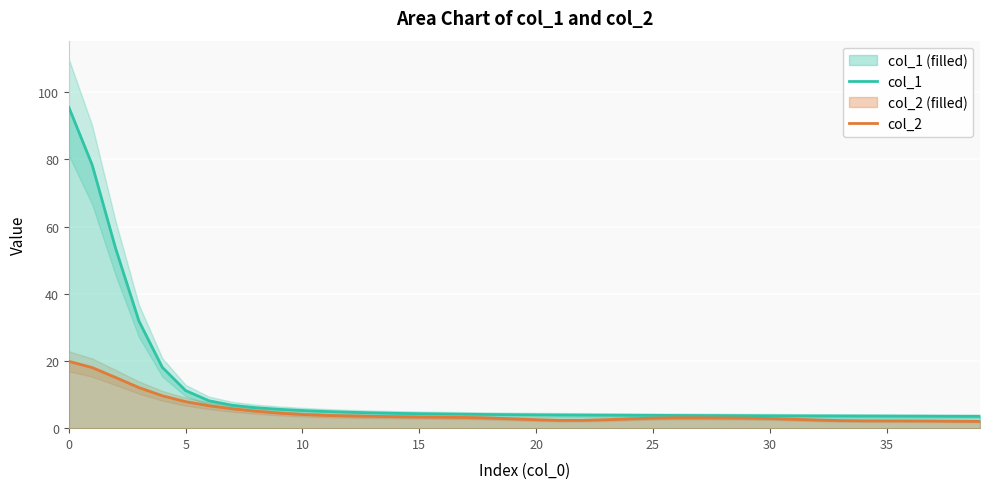

What is the lowest value of the col_1 series?

3.5